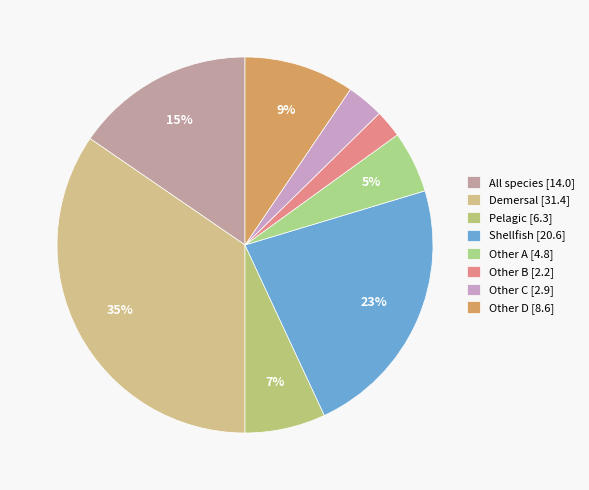

Is there a majority slice in this chart?

No